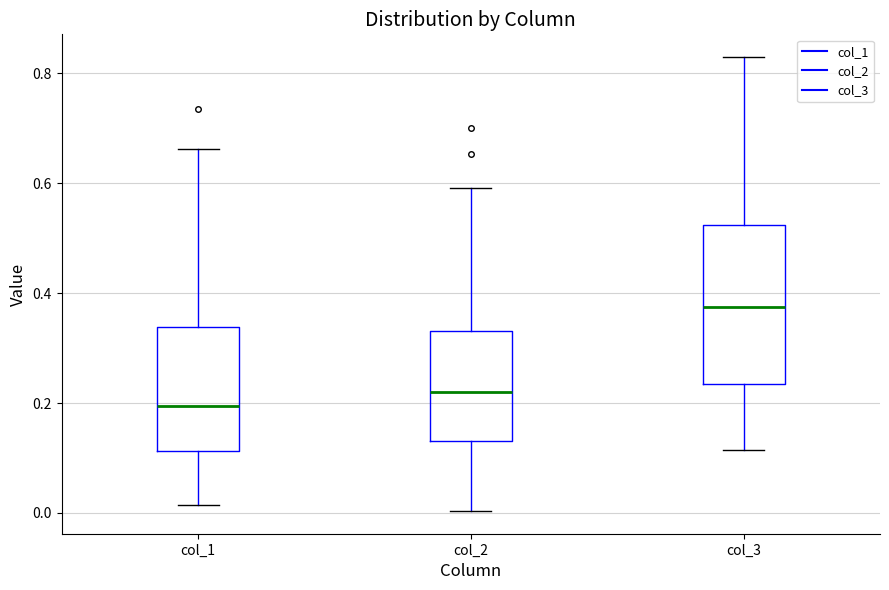

Which box has the lowest median line?

col_1